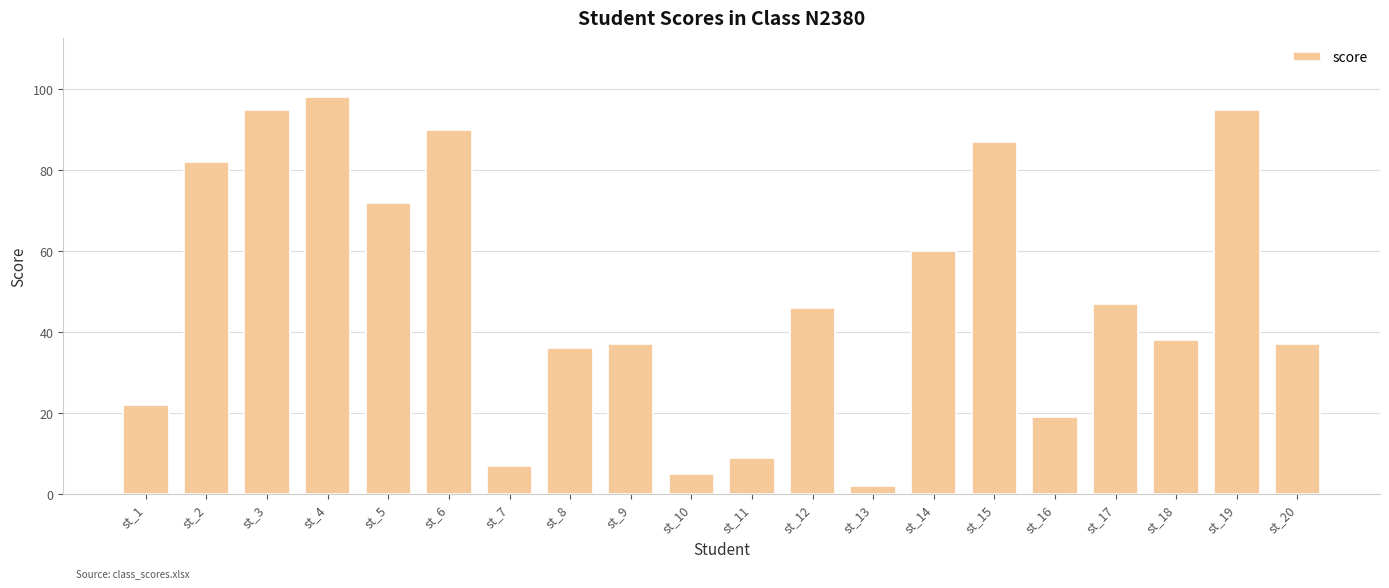

What is the approximate value at st_1?

22